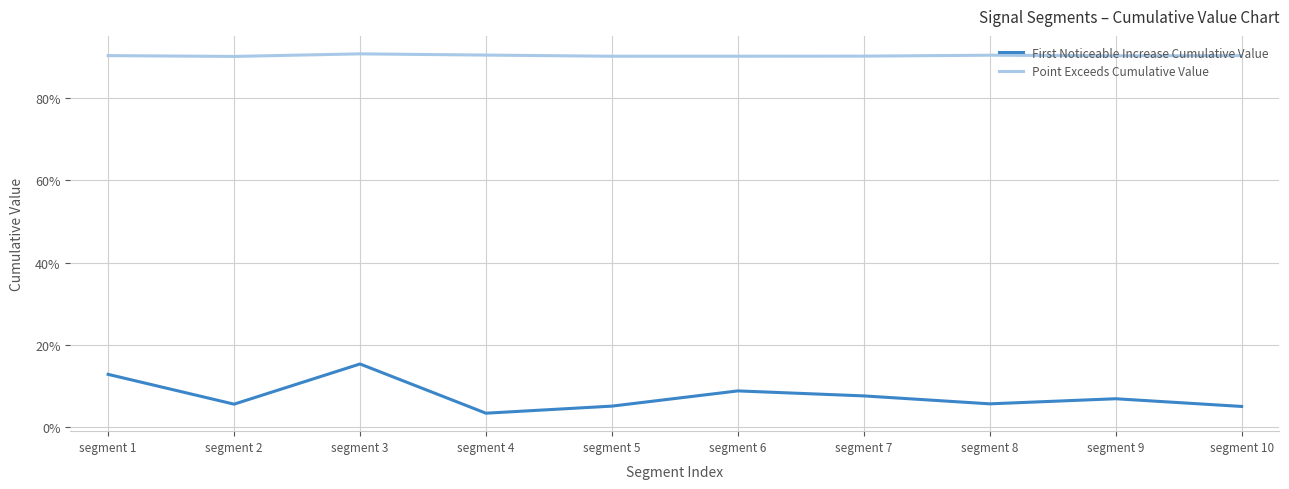

Between segment 5 and segment 6, which series saw the biggest shift?

First Noticeable Increase Cumulative Value